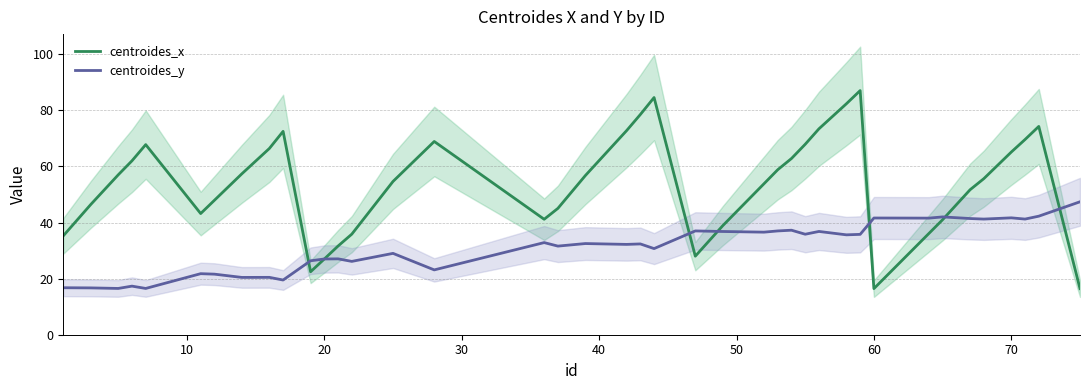

What is the maximum value for centroides_y?

47.4